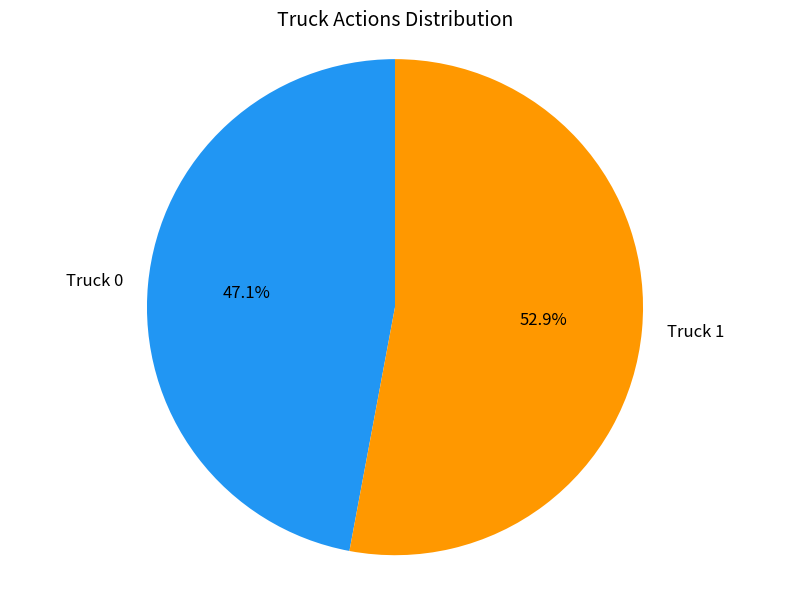

To the nearest percent, what is the combined percentage of Truck 1 and Truck 0?

100%